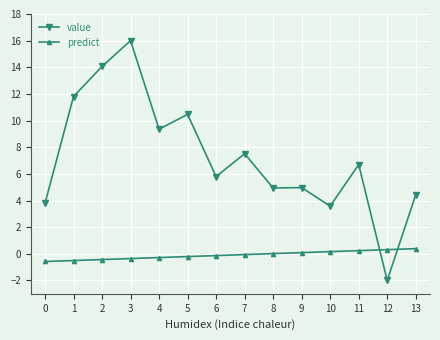

What is the spread (max minus min) of values at 3?

16.4